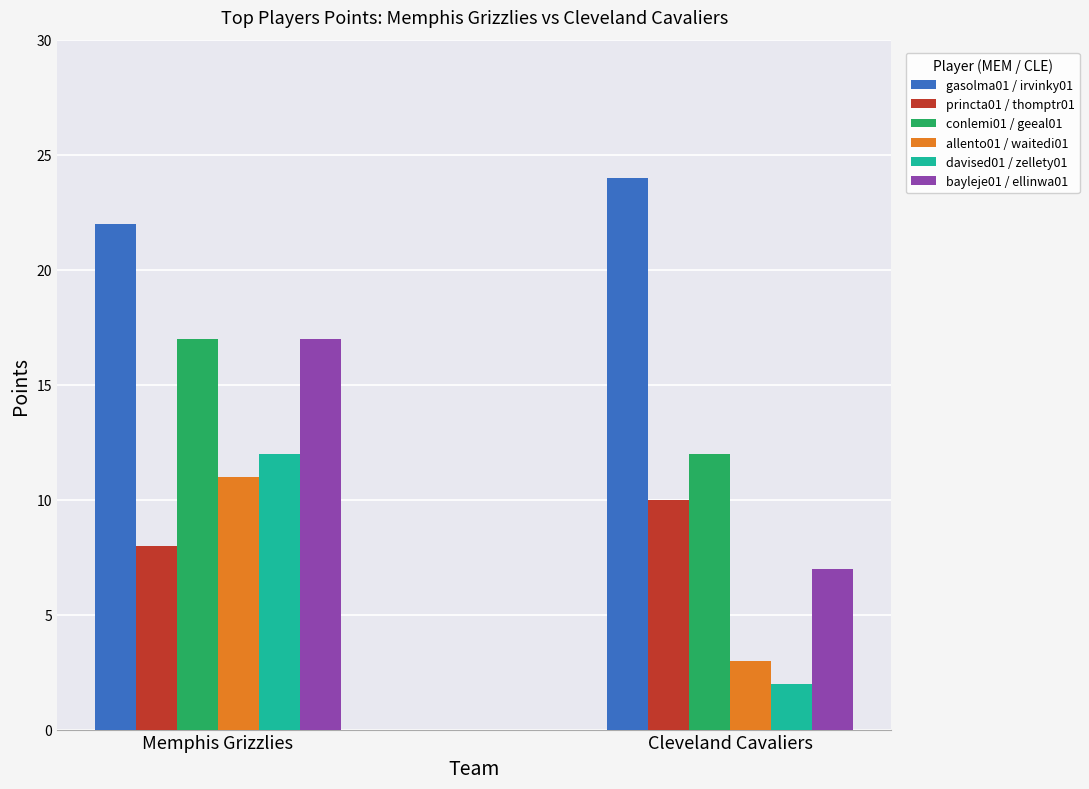

What is the difference between the highest and lowest values at Cleveland Cavaliers?

22